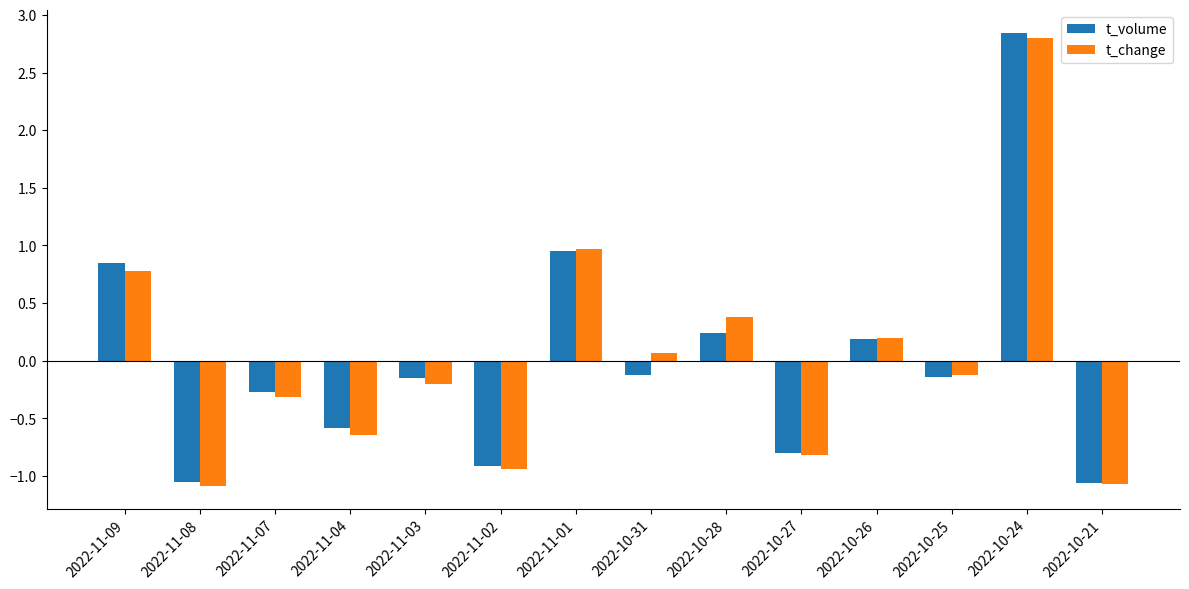

What is the label of the 14th bar from the left?

2022-10-21